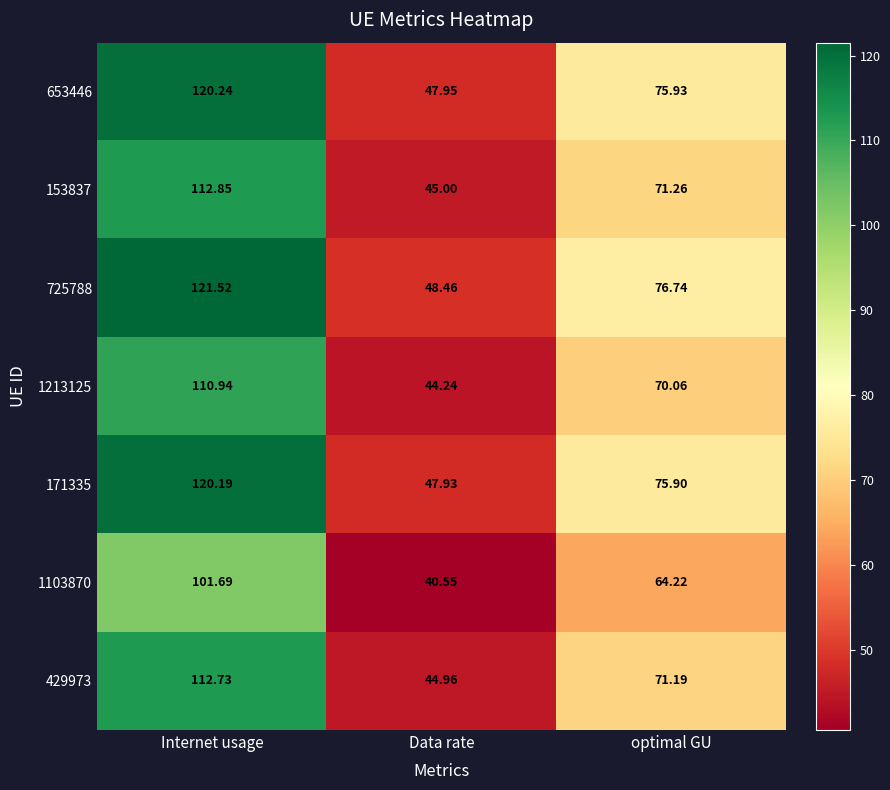

List the labels in order of 171335 value, smallest first.

Data rate, optimal GU, Internet usage